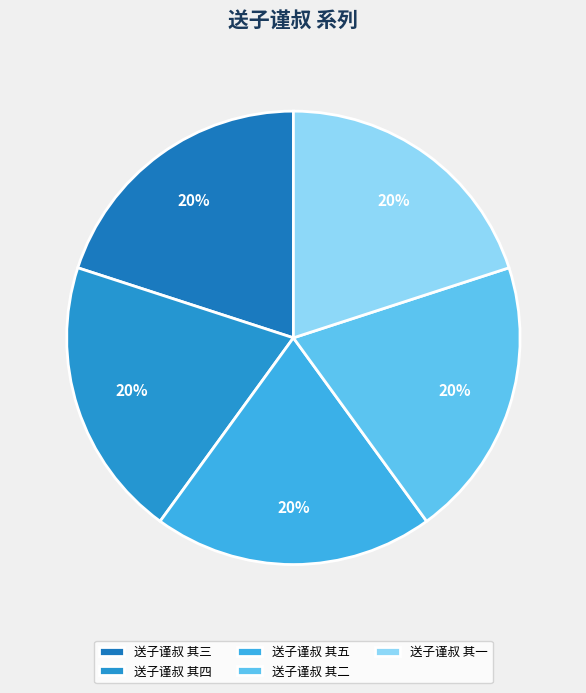

How many segments does this pie chart have?

5